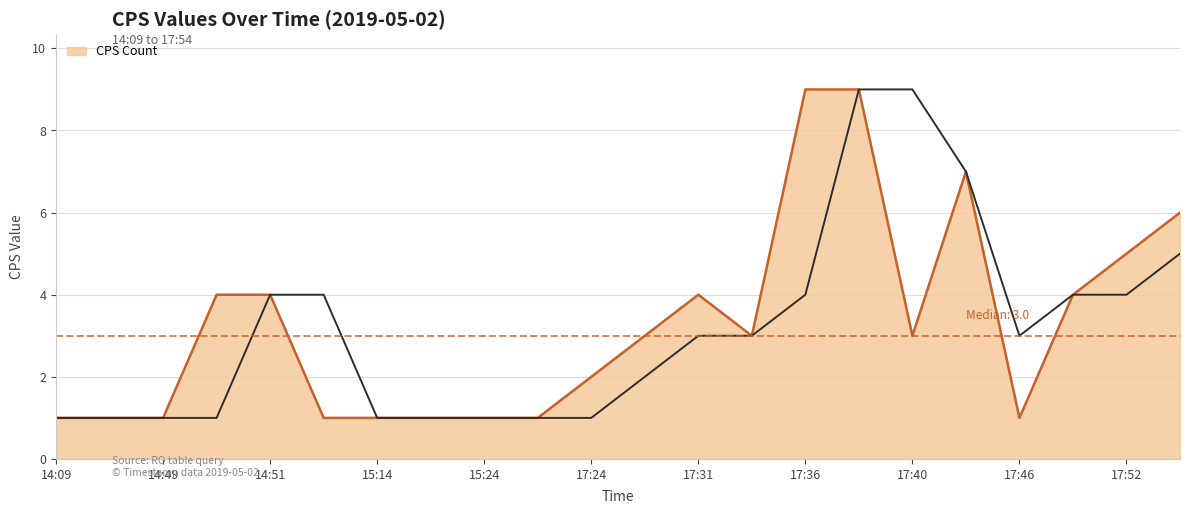

How many lines are shown in the chart?

2